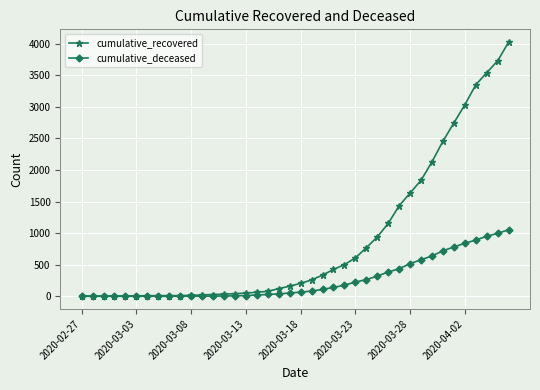

How many lines are shown in the chart?

2